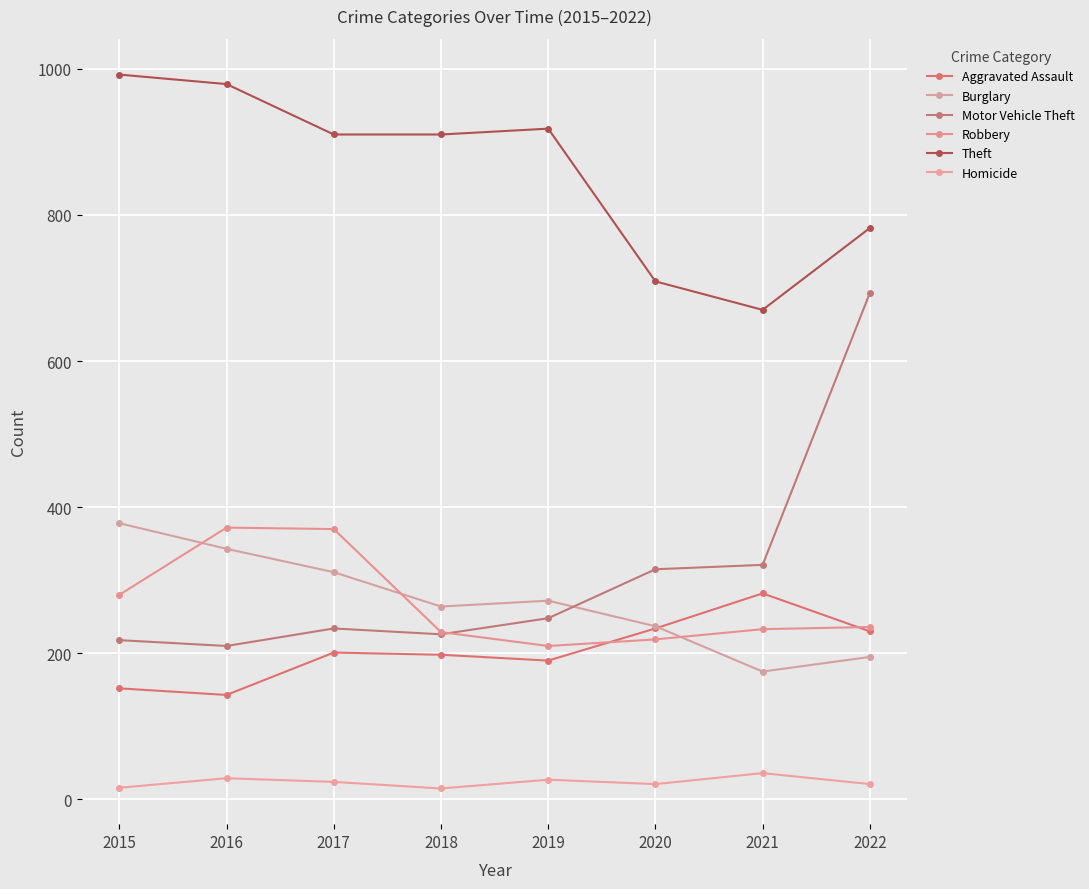

What is the sum of all Burglary values?

2175